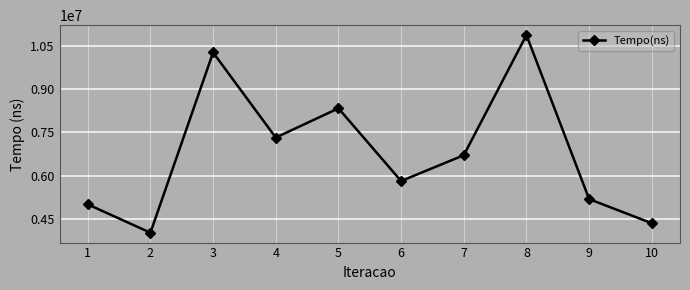

How many lines are shown in the chart?

1